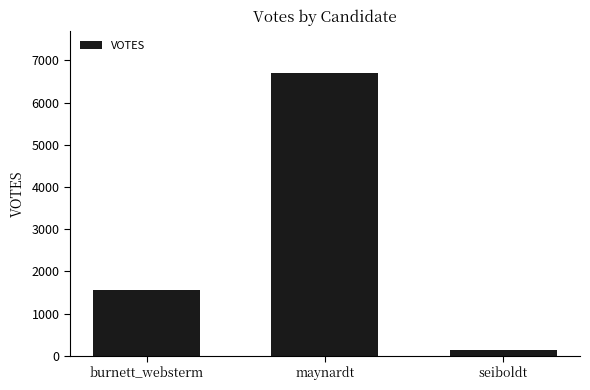

Rank the categories by value from highest to lowest.

maynardt, burnett_websterm, seiboldt